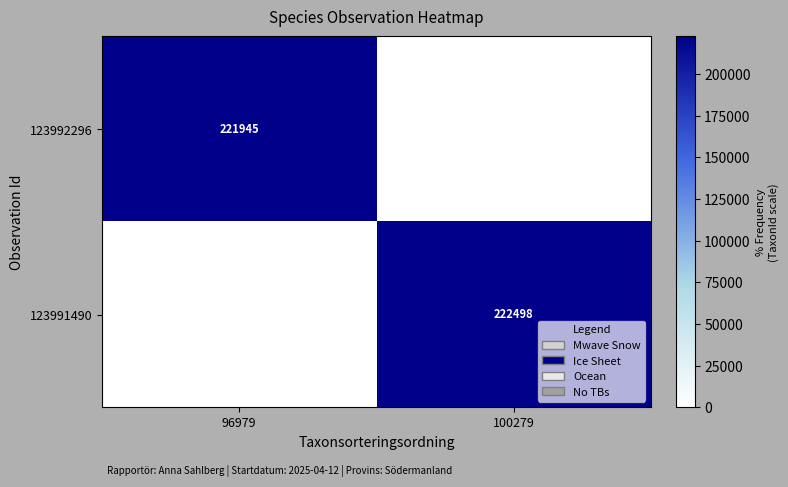

Is it true that 123992296 equals 85232 at 96979?

False